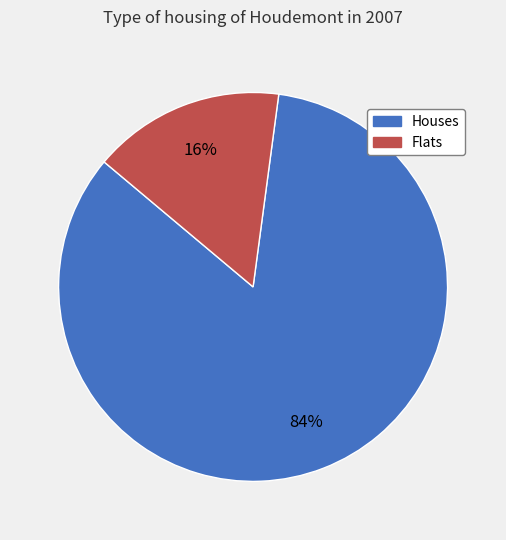

To the nearest percent, what is the difference between the largest and smallest slice percentages?

68%